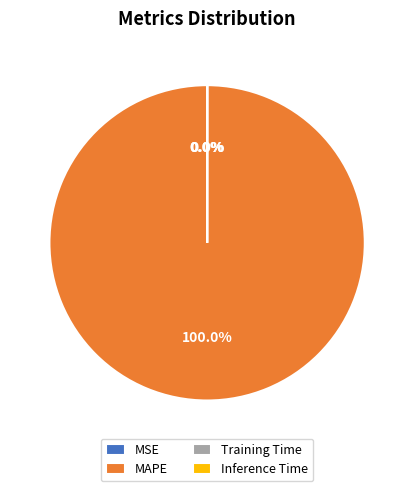

What is the total percentage of MAPE and MSE?

100.0%